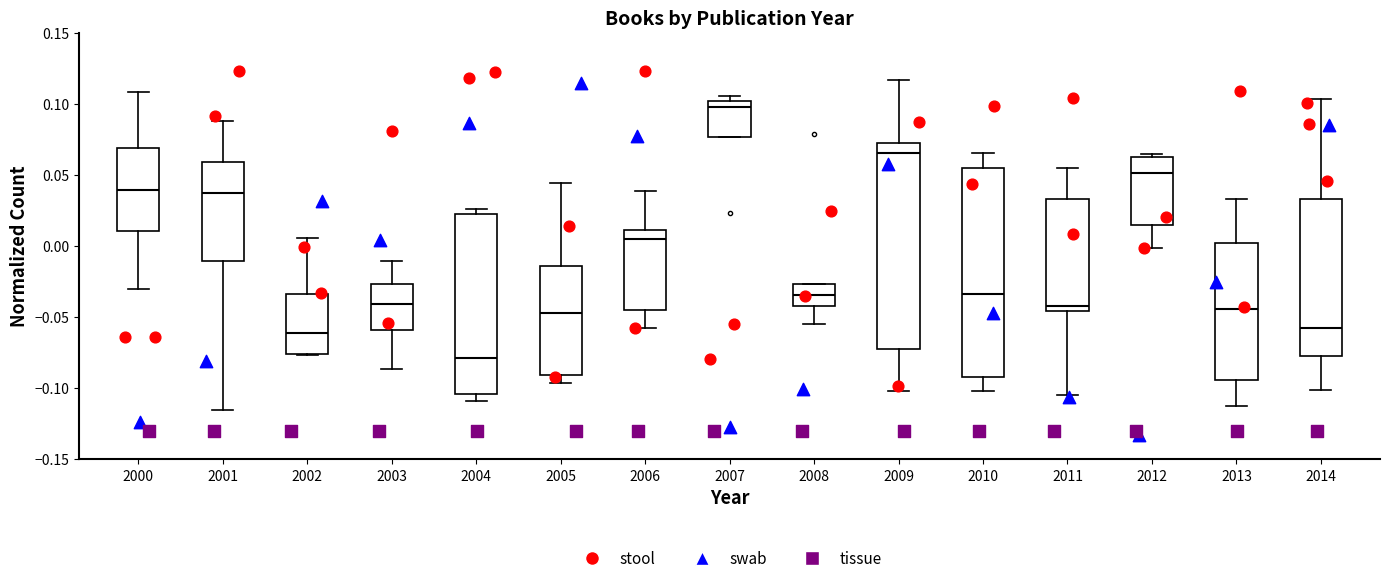

Which box has the lowest median line?

2004